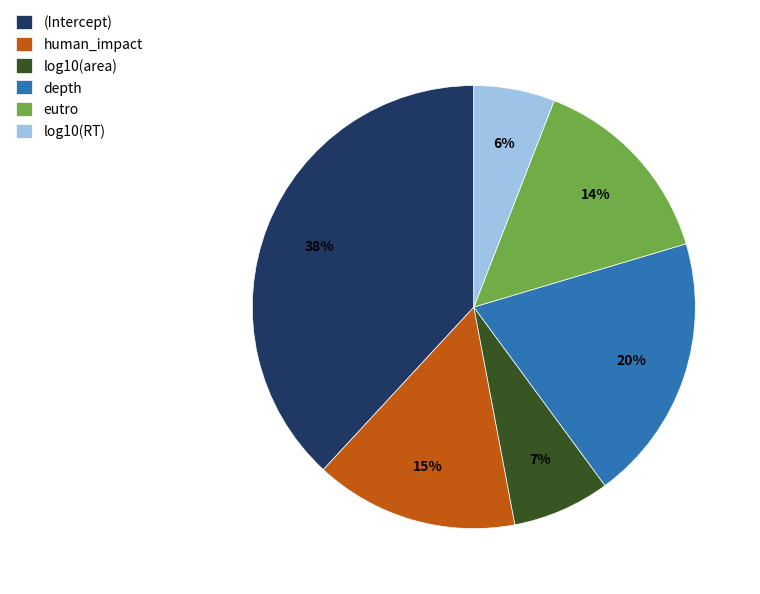

Does eutro represent more than half of the total?

No